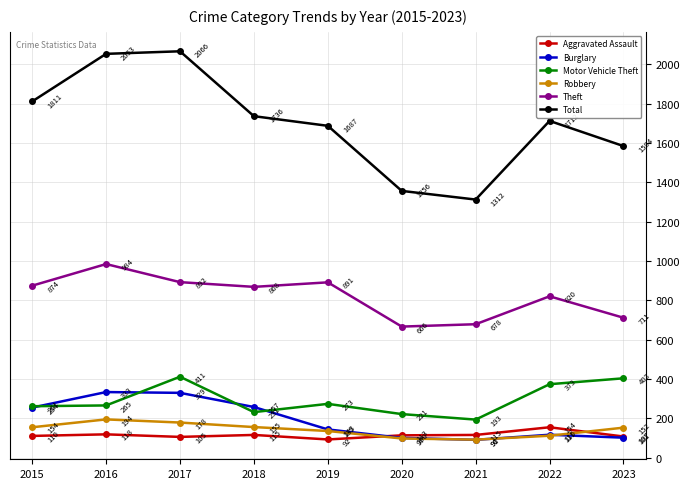

Reading left to right, list all the values displayed in this chart.

Aggravated Assault: 2015=110	2016=118	2017=105	2018=115	2019=92	2020=113	2021=115	2022=154	2023=107
Burglary: 2015=254	2016=333	2017=329	2018=257	2019=143	2020=100	2021=90	2022=116	2023=101
Motor Vehicle Theft: 2015=261	2016=265	2017=411	2018=231	2019=273	2020=221	2021=193	2022=373	2023=403
Robbery: 2015=154	2016=194	2017=178	2018=155	2019=135	2020=97	2021=91	2022=111	2023=152
Theft: 2015=874	2016=984	2017=892	2018=868	2019=891	2020=666	2021=678	2022=820	2023=711
Total: 2015=1811	2016=2053	2017=2066	2018=1736	2019=1687	2020=1356	2021=1312	2022=1712	2023=1584